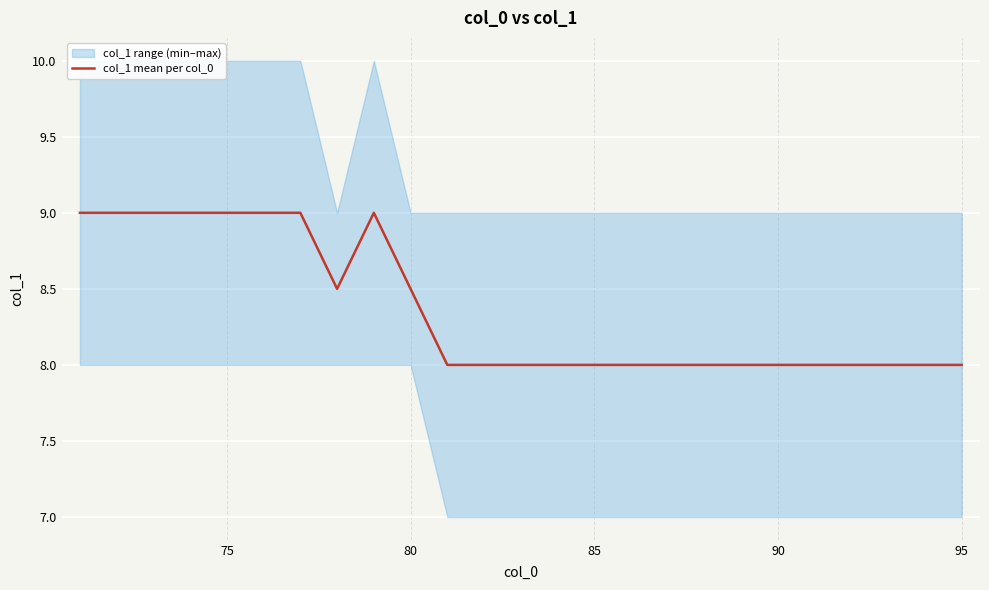

True or false: col_1 mean per col_0 has a value of 3.6 at 95.

False